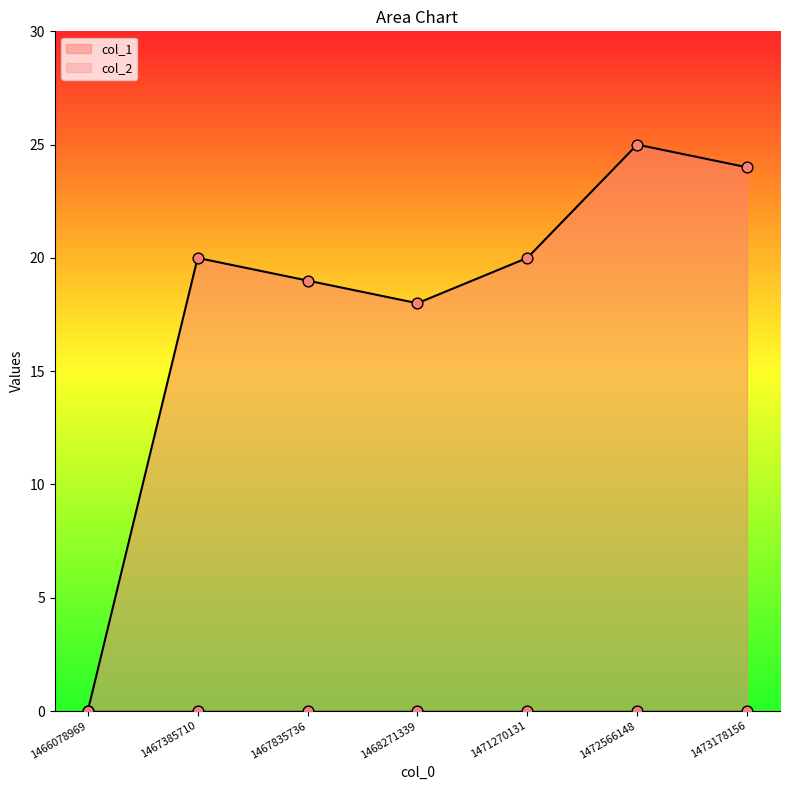

Between 1468271339 and 1467835736, which is larger?

1467835736